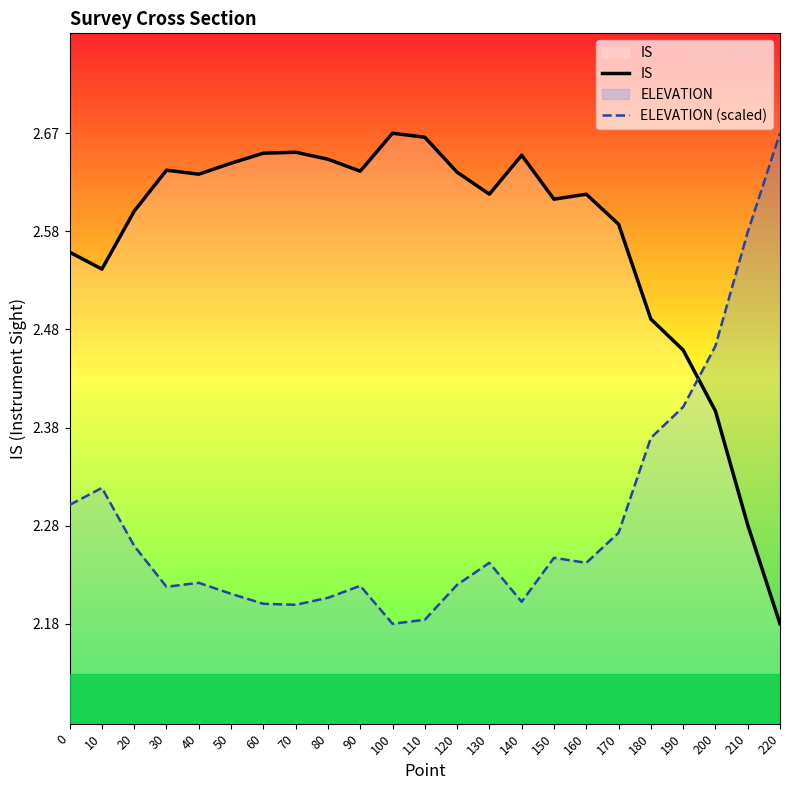

What is the maximum value shown in the chart?

2.7